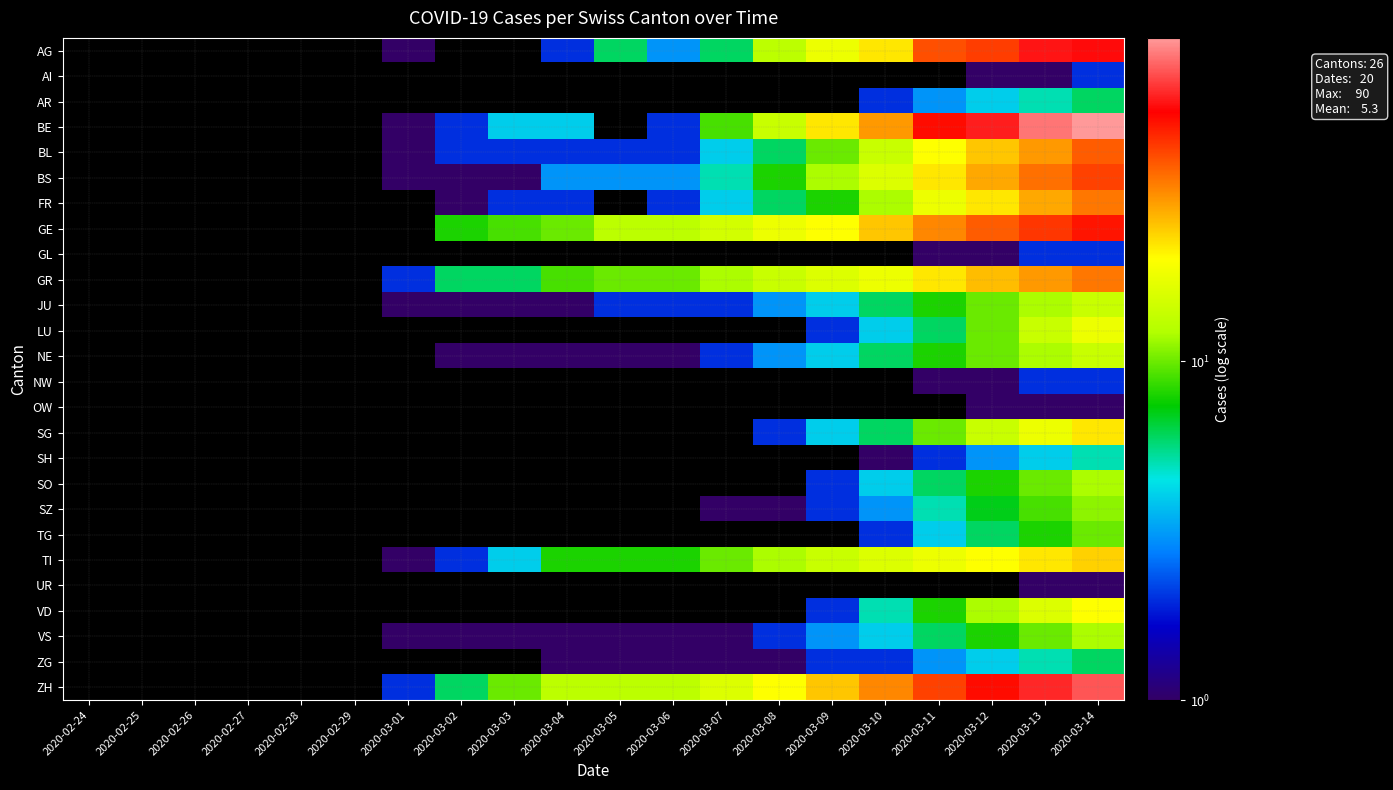

Reading right to left, extract all data points from this chart.

AG: 2020-03-14=56	2020-03-13=58	2020-03-12=43	2020-03-11=40	2020-03-10=22	2020-03-09=18	2020-03-08=13	2020-03-07=6	2020-03-06=3	2020-03-05=6	2020-03-04=2	2020-03-03=0	2020-03-02=0	2020-03-01=1	2020-02-29=0	2020-02-28=0	2020-02-27=0	2020-02-26=0	2020-02-25=0	2020-02-24=0
AI: 2020-03-14=2	2020-03-13=1	2020-03-12=1	2020-03-11=0	2020-03-10=0	2020-03-09=0	2020-03-08=0	2020-03-07=0	2020-03-06=0	2020-03-05=0	2020-03-04=0	2020-03-03=0	2020-03-02=0	2020-03-01=0	2020-02-29=0	2020-02-28=0	2020-02-27=0	2020-02-26=0	2020-02-25=0	2020-02-24=0
AR: 2020-03-14=6	2020-03-13=5	2020-03-12=4	2020-03-11=3	2020-03-10=2	2020-03-09=0	2020-03-08=0	2020-03-07=0	2020-03-06=0	2020-03-05=0	2020-03-04=0	2020-03-03=0	2020-03-02=0	2020-03-01=0	2020-02-29=0	2020-02-28=0	2020-02-27=0	2020-02-26=0	2020-02-25=0	2020-02-24=0
BE: 2020-03-14=90	2020-03-13=80	2020-03-12=60	2020-03-11=52	2020-03-10=30	2020-03-09=22	2020-03-08=14	2020-03-07=9	2020-03-06=2	2020-03-05=0	2020-03-04=4	2020-03-03=4	2020-03-02=2	2020-03-01=1	2020-02-29=0	2020-02-28=0	2020-02-27=0	2020-02-26=0	2020-02-25=0	2020-02-24=0
BL: 2020-03-14=38	2020-03-13=30	2020-03-12=25	2020-03-11=20	2020-03-10=14	2020-03-09=10	2020-03-08=6	2020-03-07=4	2020-03-06=2	2020-03-05=2	2020-03-04=2	2020-03-03=2	2020-03-02=2	2020-03-01=1	2020-02-29=0	2020-02-28=0	2020-02-27=0	2020-02-26=0	2020-02-25=0	2020-02-24=0
BS: 2020-03-14=42	2020-03-13=35	2020-03-12=28	2020-03-11=22	2020-03-10=16	2020-03-09=12	2020-03-08=8	2020-03-07=5	2020-03-06=3	2020-03-05=3	2020-03-04=3	2020-03-03=1	2020-03-02=1	2020-03-01=1	2020-02-29=0	2020-02-28=0	2020-02-27=0	2020-02-26=0	2020-02-25=0	2020-02-24=0
FR: 2020-03-14=34	2020-03-13=28	2020-03-12=22	2020-03-11=18	2020-03-10=12	2020-03-09=8	2020-03-08=6	2020-03-07=4	2020-03-06=2	2020-03-05=0	2020-03-04=2	2020-03-03=2	2020-03-02=1	2020-03-01=0	2020-02-29=0	2020-02-28=0	2020-02-27=0	2020-02-26=0	2020-02-25=0	2020-02-24=0
GE: 2020-03-14=50	2020-03-13=44	2020-03-12=38	2020-03-11=32	2020-03-10=25	2020-03-09=20	2020-03-08=18	2020-03-07=15	2020-03-06=13	2020-03-05=13	2020-03-04=10	2020-03-03=9	2020-03-02=8	2020-03-01=0	2020-02-29=0	2020-02-28=0	2020-02-27=0	2020-02-26=0	2020-02-25=0	2020-02-24=0
GL: 2020-03-14=2	2020-03-13=2	2020-03-12=1	2020-03-11=1	2020-03-10=0	2020-03-09=0	2020-03-08=0	2020-03-07=0	2020-03-06=0	2020-03-05=0	2020-03-04=0	2020-03-03=0	2020-03-02=0	2020-03-01=0	2020-02-29=0	2020-02-28=0	2020-02-27=0	2020-02-26=0	2020-02-25=0	2020-02-24=0
GR: 2020-03-14=34	2020-03-13=30	2020-03-12=26	2020-03-11=22	2020-03-10=18	2020-03-09=16	2020-03-08=14	2020-03-07=12	2020-03-06=10	2020-03-05=10	2020-03-04=9	2020-03-03=6	2020-03-02=6	2020-03-01=2	2020-02-29=0	2020-02-28=0	2020-02-27=0	2020-02-26=0	2020-02-25=0	2020-02-24=0
JU: 2020-03-14=14	2020-03-13=12	2020-03-12=10	2020-03-11=8	2020-03-10=6	2020-03-09=4	2020-03-08=3	2020-03-07=2	2020-03-06=2	2020-03-05=2	2020-03-04=1	2020-03-03=1	2020-03-02=1	2020-03-01=1	2020-02-29=0	2020-02-28=0	2020-02-27=0	2020-02-26=0	2020-02-25=0	2020-02-24=0
LU: 2020-03-14=18	2020-03-13=14	2020-03-12=10	2020-03-11=6	2020-03-10=4	2020-03-09=2	2020-03-08=0	2020-03-07=0	2020-03-06=0	2020-03-05=0	2020-03-04=0	2020-03-03=0	2020-03-02=0	2020-03-01=0	2020-02-29=0	2020-02-28=0	2020-02-27=0	2020-02-26=0	2020-02-25=0	2020-02-24=0
NE: 2020-03-14=14	2020-03-13=12	2020-03-12=10	2020-03-11=8	2020-03-10=6	2020-03-09=4	2020-03-08=3	2020-03-07=2	2020-03-06=1	2020-03-05=1	2020-03-04=1	2020-03-03=1	2020-03-02=1	2020-03-01=0	2020-02-29=0	2020-02-28=0	2020-02-27=0	2020-02-26=0	2020-02-25=0	2020-02-24=0
NW: 2020-03-14=2	2020-03-13=2	2020-03-12=1	2020-03-11=1	2020-03-10=0	2020-03-09=0	2020-03-08=0	2020-03-07=0	2020-03-06=0	2020-03-05=0	2020-03-04=0	2020-03-03=0	2020-03-02=0	2020-03-01=0	2020-02-29=0	2020-02-28=0	2020-02-27=0	2020-02-26=0	2020-02-25=0	2020-02-24=0
OW: 2020-03-14=1	2020-03-13=1	2020-03-12=1	2020-03-11=0	2020-03-10=0	2020-03-09=0	2020-03-08=0	2020-03-07=0	2020-03-06=0	2020-03-05=0	2020-03-04=0	2020-03-03=0	2020-03-02=0	2020-03-01=0	2020-02-29=0	2020-02-28=0	2020-02-27=0	2020-02-26=0	2020-02-25=0	2020-02-24=0
SG: 2020-03-14=22	2020-03-13=18	2020-03-12=14	2020-03-11=10	2020-03-10=6	2020-03-09=4	2020-03-08=2	2020-03-07=0	2020-03-06=0	2020-03-05=0	2020-03-04=0	2020-03-03=0	2020-03-02=0	2020-03-01=0	2020-02-29=0	2020-02-28=0	2020-02-27=0	2020-02-26=0	2020-02-25=0	2020-02-24=0
SH: 2020-03-14=5	2020-03-13=4	2020-03-12=3	2020-03-11=2	2020-03-10=1	2020-03-09=0	2020-03-08=0	2020-03-07=0	2020-03-06=0	2020-03-05=0	2020-03-04=0	2020-03-03=0	2020-03-02=0	2020-03-01=0	2020-02-29=0	2020-02-28=0	2020-02-27=0	2020-02-26=0	2020-02-25=0	2020-02-24=0
SO: 2020-03-14=12	2020-03-13=10	2020-03-12=8	2020-03-11=6	2020-03-10=4	2020-03-09=2	2020-03-08=0	2020-03-07=0	2020-03-06=0	2020-03-05=0	2020-03-04=0	2020-03-03=0	2020-03-02=0	2020-03-01=0	2020-02-29=0	2020-02-28=0	2020-02-27=0	2020-02-26=0	2020-02-25=0	2020-02-24=0
SZ: 2020-03-14=11	2020-03-13=9	2020-03-12=7	2020-03-11=5	2020-03-10=3	2020-03-09=2	2020-03-08=1	2020-03-07=1	2020-03-06=0	2020-03-05=0	2020-03-04=0	2020-03-03=0	2020-03-02=0	2020-03-01=0	2020-02-29=0	2020-02-28=0	2020-02-27=0	2020-02-26=0	2020-02-25=0	2020-02-24=0
TG: 2020-03-14=10	2020-03-13=8	2020-03-12=6	2020-03-11=4	2020-03-10=2	2020-03-09=0	2020-03-08=0	2020-03-07=0	2020-03-06=0	2020-03-05=0	2020-03-04=0	2020-03-03=0	2020-03-02=0	2020-03-01=0	2020-02-29=0	2020-02-28=0	2020-02-27=0	2020-02-26=0	2020-02-25=0	2020-02-24=0
TI: 2020-03-14=24	2020-03-13=22	2020-03-12=20	2020-03-11=18	2020-03-10=16	2020-03-09=14	2020-03-08=12	2020-03-07=10	2020-03-06=8	2020-03-05=8	2020-03-04=8	2020-03-03=4	2020-03-02=2	2020-03-01=1	2020-02-29=0	2020-02-28=0	2020-02-27=0	2020-02-26=0	2020-02-25=0	2020-02-24=0
UR: 2020-03-14=1	2020-03-13=1	2020-03-12=0	2020-03-11=0	2020-03-10=0	2020-03-09=0	2020-03-08=0	2020-03-07=0	2020-03-06=0	2020-03-05=0	2020-03-04=0	2020-03-03=0	2020-03-02=0	2020-03-01=0	2020-02-29=0	2020-02-28=0	2020-02-27=0	2020-02-26=0	2020-02-25=0	2020-02-24=0
VD: 2020-03-14=20	2020-03-13=16	2020-03-12=12	2020-03-11=8	2020-03-10=5	2020-03-09=2	2020-03-08=0	2020-03-07=0	2020-03-06=0	2020-03-05=0	2020-03-04=0	2020-03-03=0	2020-03-02=0	2020-03-01=0	2020-02-29=0	2020-02-28=0	2020-02-27=0	2020-02-26=0	2020-02-25=0	2020-02-24=0
VS: 2020-03-14=12	2020-03-13=10	2020-03-12=8	2020-03-11=6	2020-03-10=4	2020-03-09=3	2020-03-08=2	2020-03-07=1	2020-03-06=1	2020-03-05=1	2020-03-04=1	2020-03-03=1	2020-03-02=1	2020-03-01=1	2020-02-29=0	2020-02-28=0	2020-02-27=0	2020-02-26=0	2020-02-25=0	2020-02-24=0
ZG: 2020-03-14=6	2020-03-13=5	2020-03-12=4	2020-03-11=3	2020-03-10=2	2020-03-09=2	2020-03-08=1	2020-03-07=1	2020-03-06=1	2020-03-05=1	2020-03-04=1	2020-03-03=0	2020-03-02=0	2020-03-01=0	2020-02-29=0	2020-02-28=0	2020-02-27=0	2020-02-26=0	2020-02-25=0	2020-02-24=0
ZH: 2020-03-14=72	2020-03-13=62	2020-03-12=52	2020-03-11=42	2020-03-10=32	2020-03-09=25	2020-03-08=20	2020-03-07=16	2020-03-06=13	2020-03-05=13	2020-03-04=13	2020-03-03=10	2020-03-02=6	2020-03-01=2	2020-02-29=0	2020-02-28=0	2020-02-27=0	2020-02-26=0	2020-02-25=0	2020-02-24=0